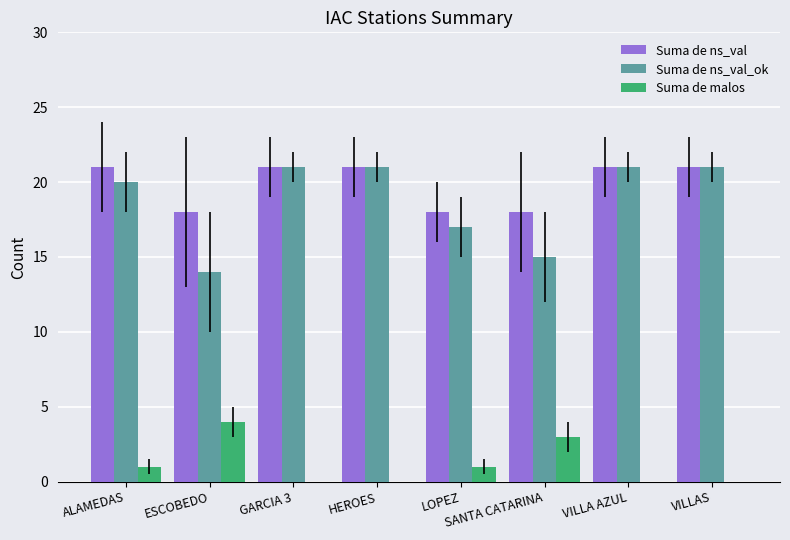

What value does the Suma de malos series have at ESCOBEDO?

4